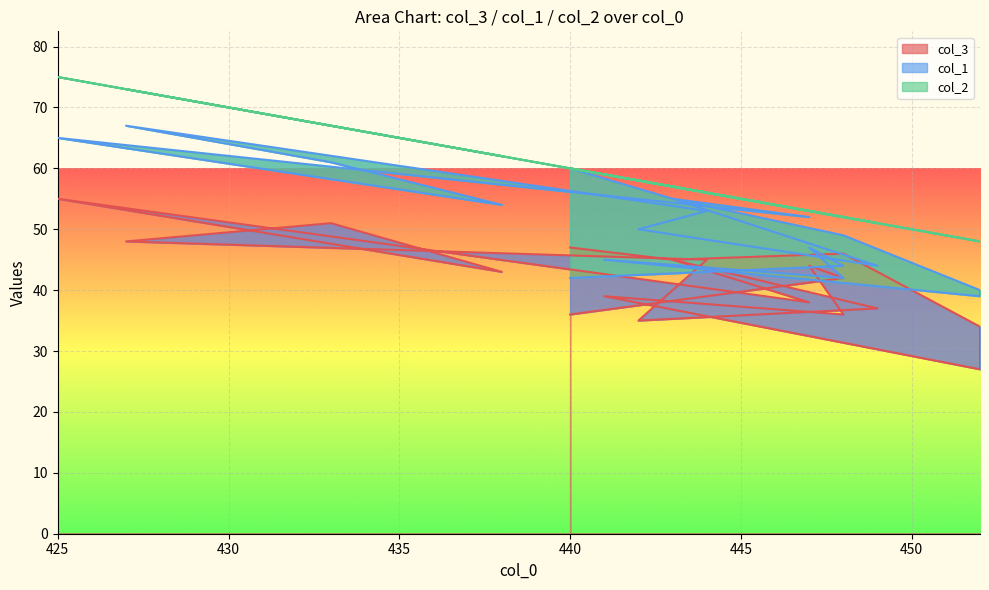

How many data points in col_3 are less than 43?

9